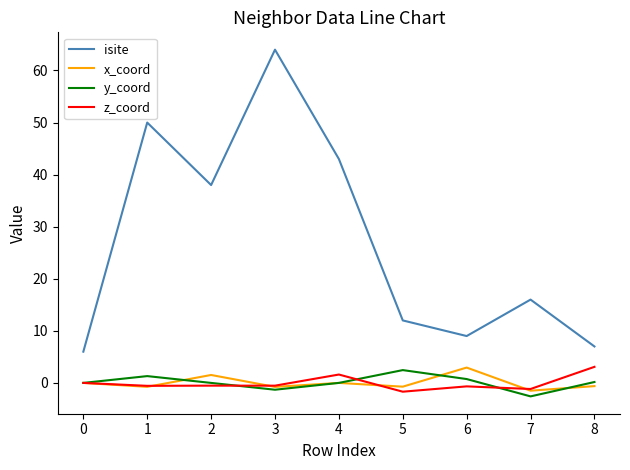

What is the maximum value for isite?

64.0